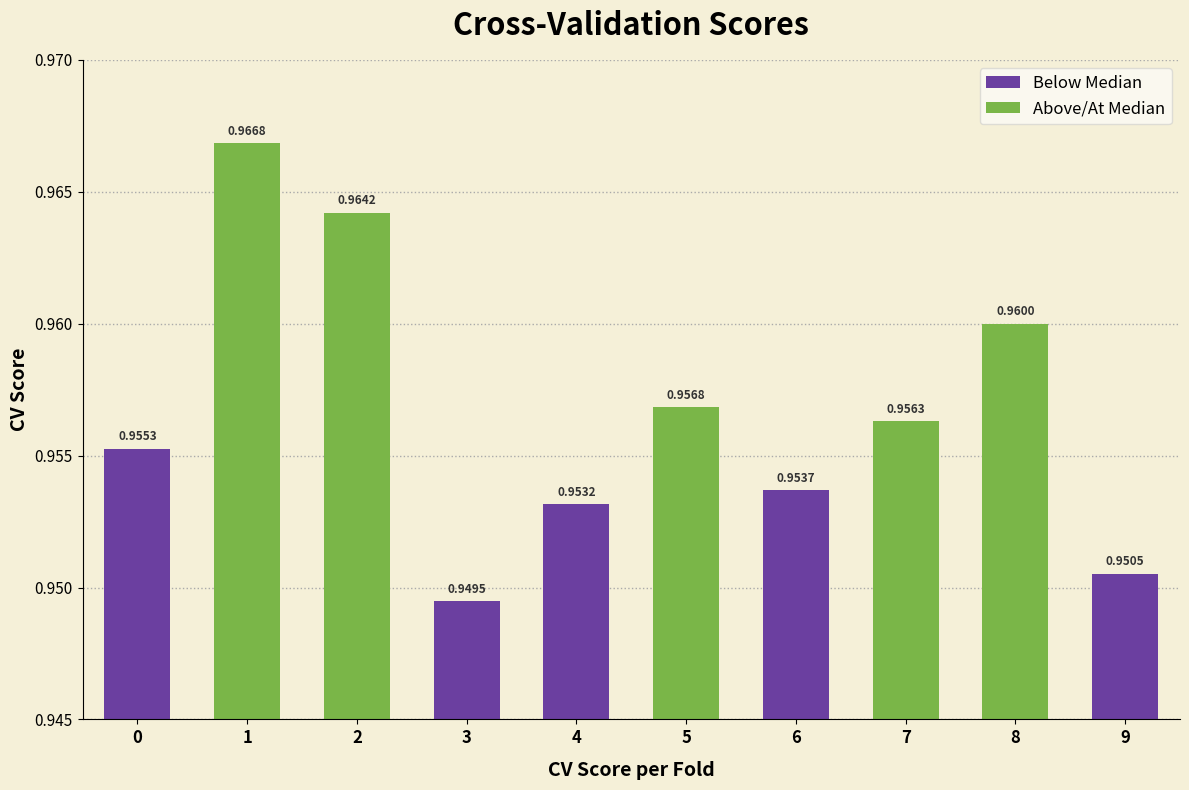

True or false: the data shows 0.7 at 5.

False